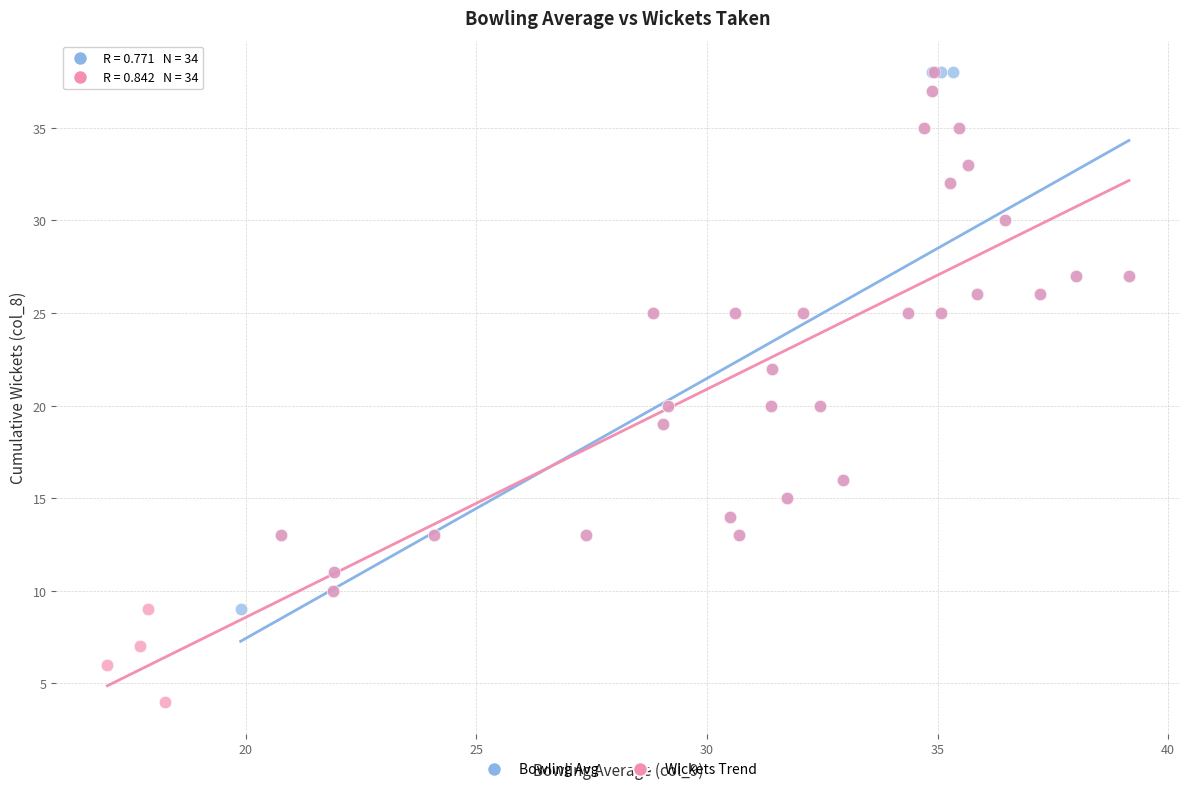

Which series has the widest spread of Y values?

Wickets Trend